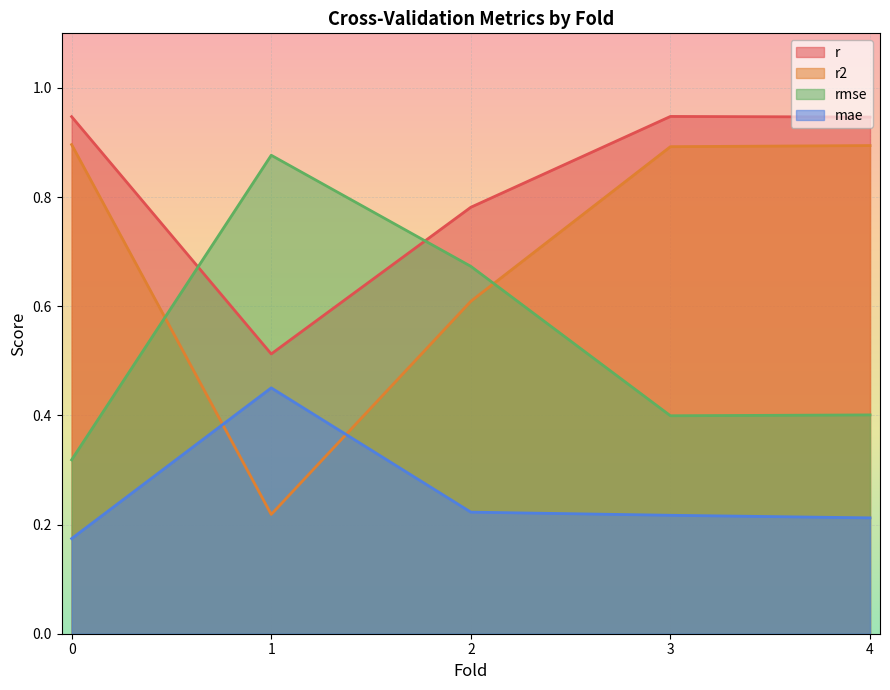

True or false: r and rmse cross at least once.

True